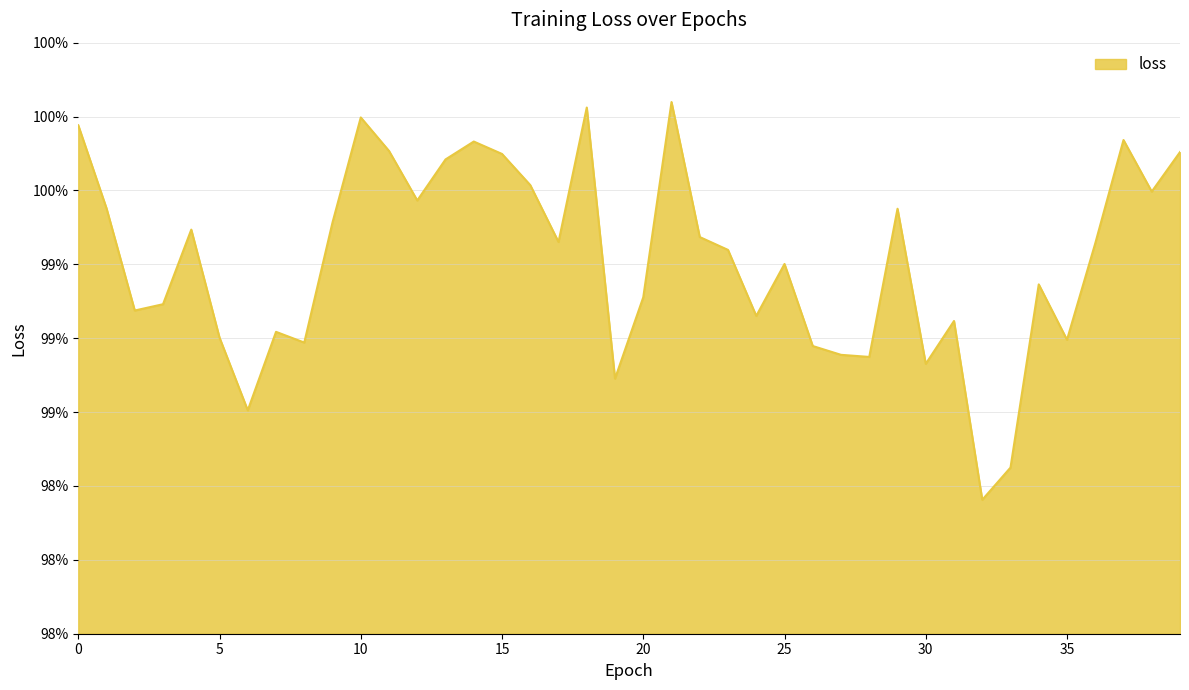

Is this an area chart (filled region under the line)?

Yes